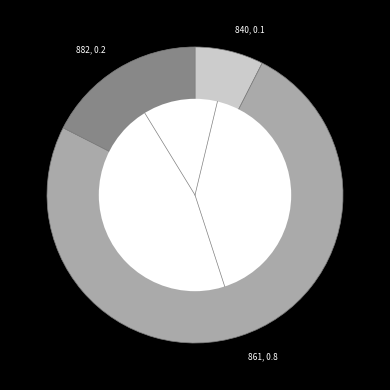

Do 840, 0.1 and 882, 0.2 together represent more than half of the pie?

No